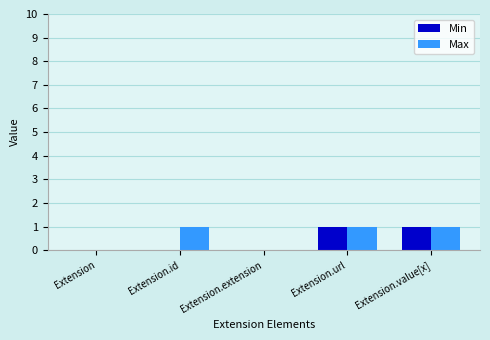

Reading right to left, list all the values displayed in this chart.

Min: 1	1	0	0	0
Max: 1	1	0	1	0